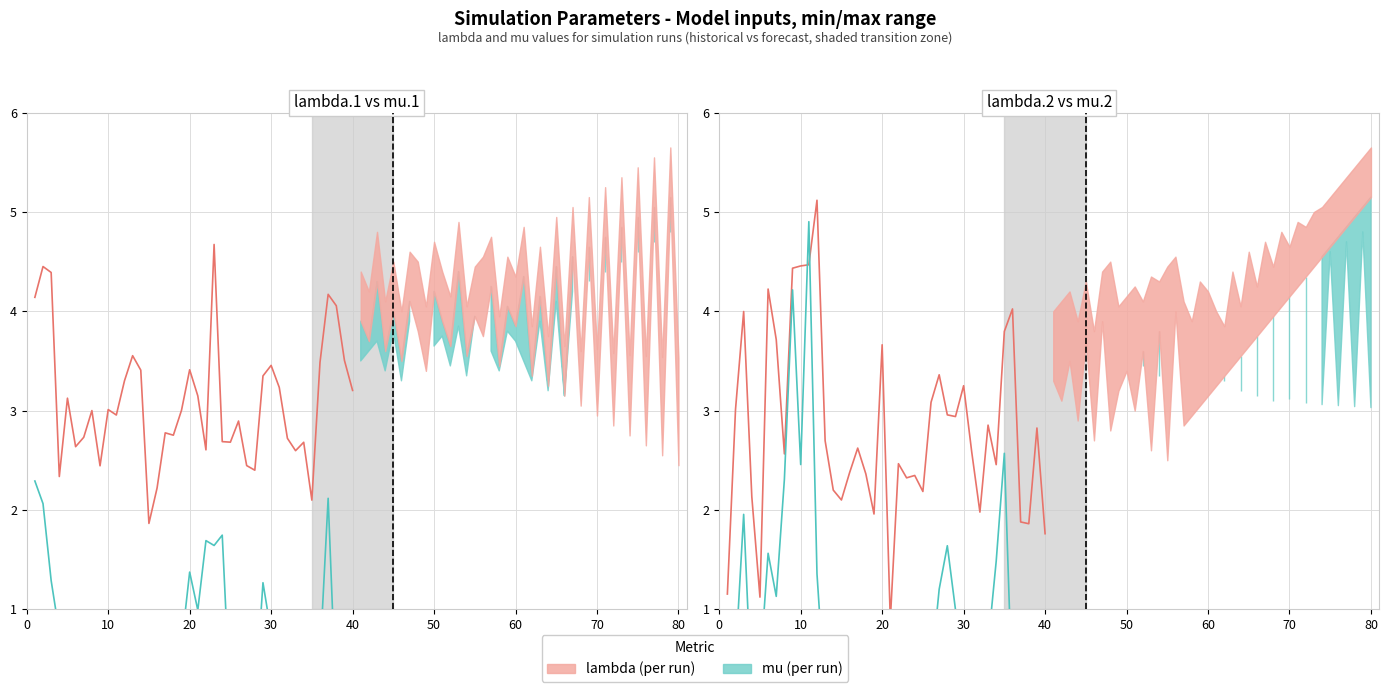

Is it true that lambda (series 1) equals 1.9 at 40?

False